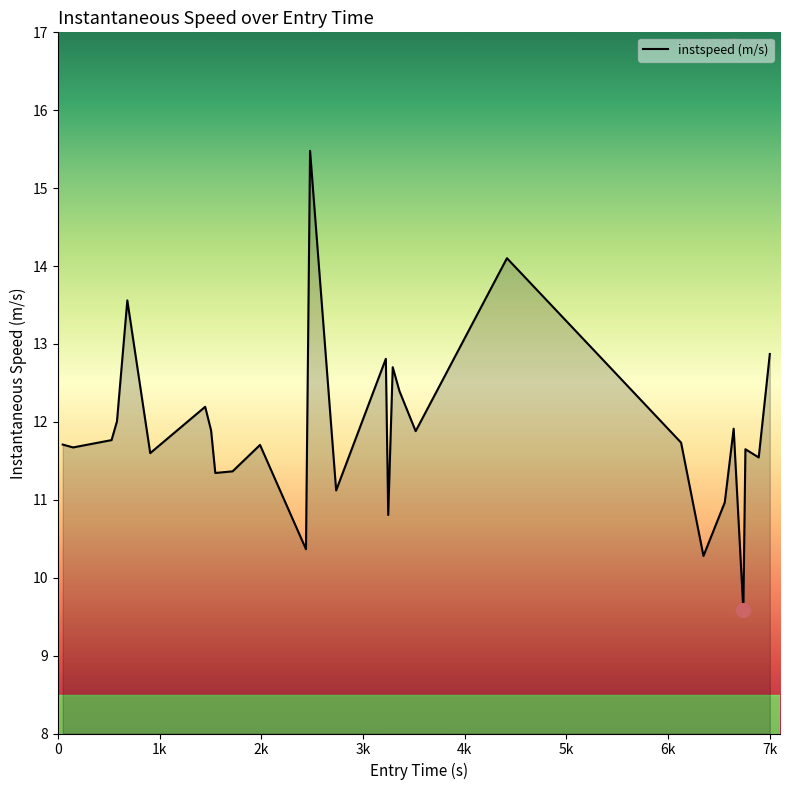

What is the smallest value displayed?

9.6